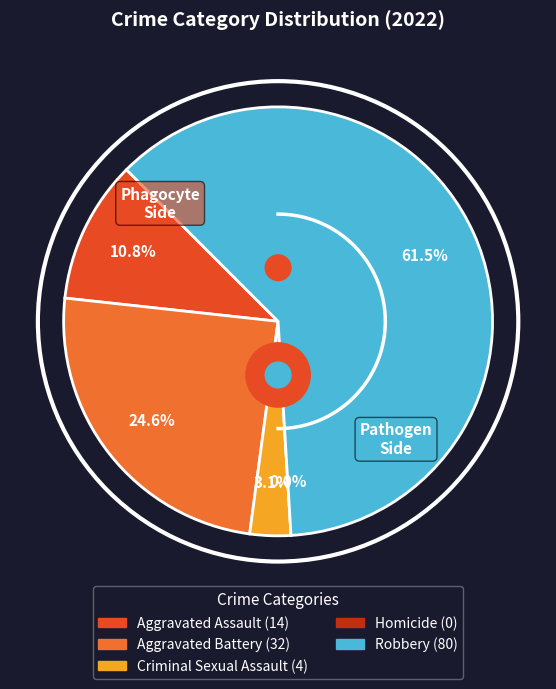

Is there any slice that represents more than half of the pie?

Yes